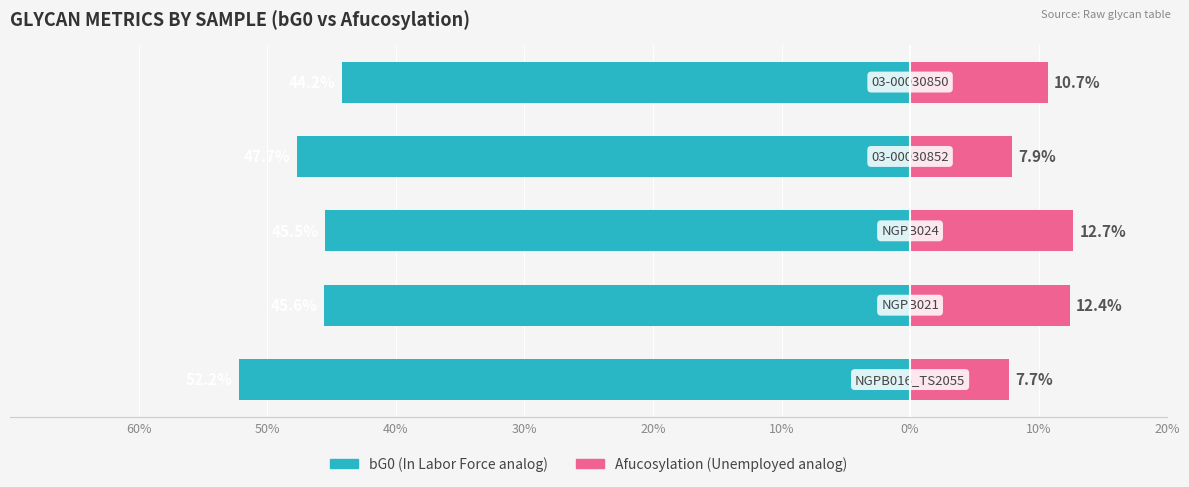

How many bars are there in total?

10